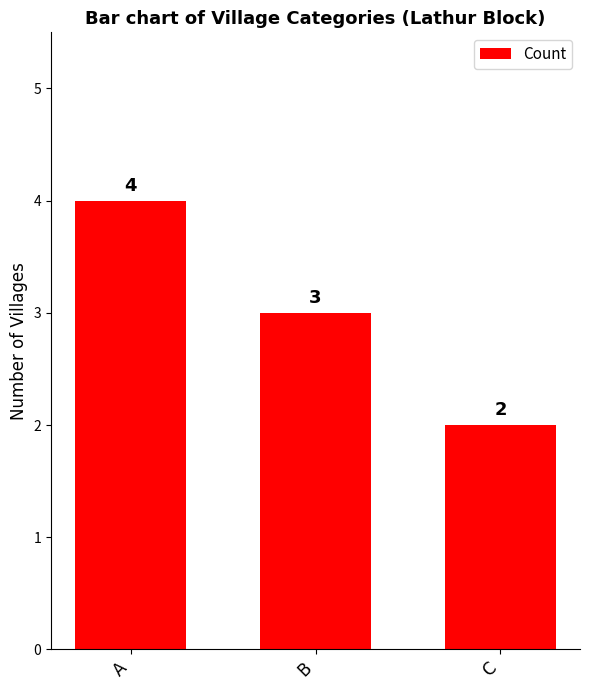

Which label corresponds to the largest value in the chart?

A